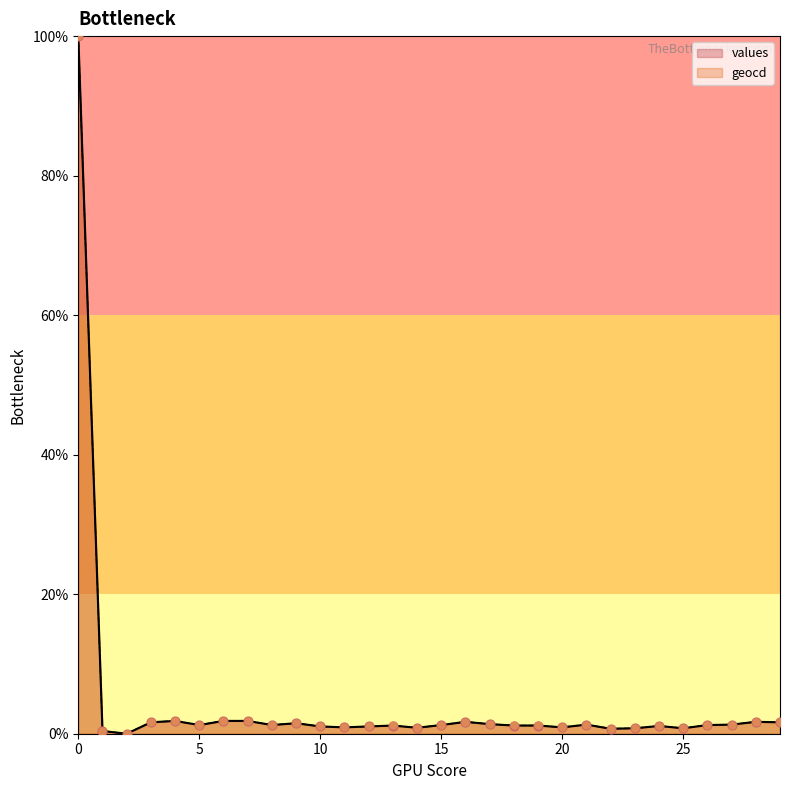

At how many categories does at least one series exceed 50?

1